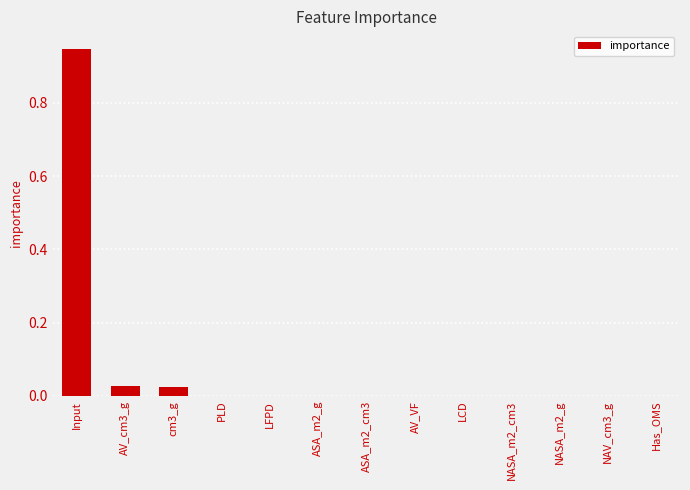

At which category does the chart reach its peak across all series?

Input